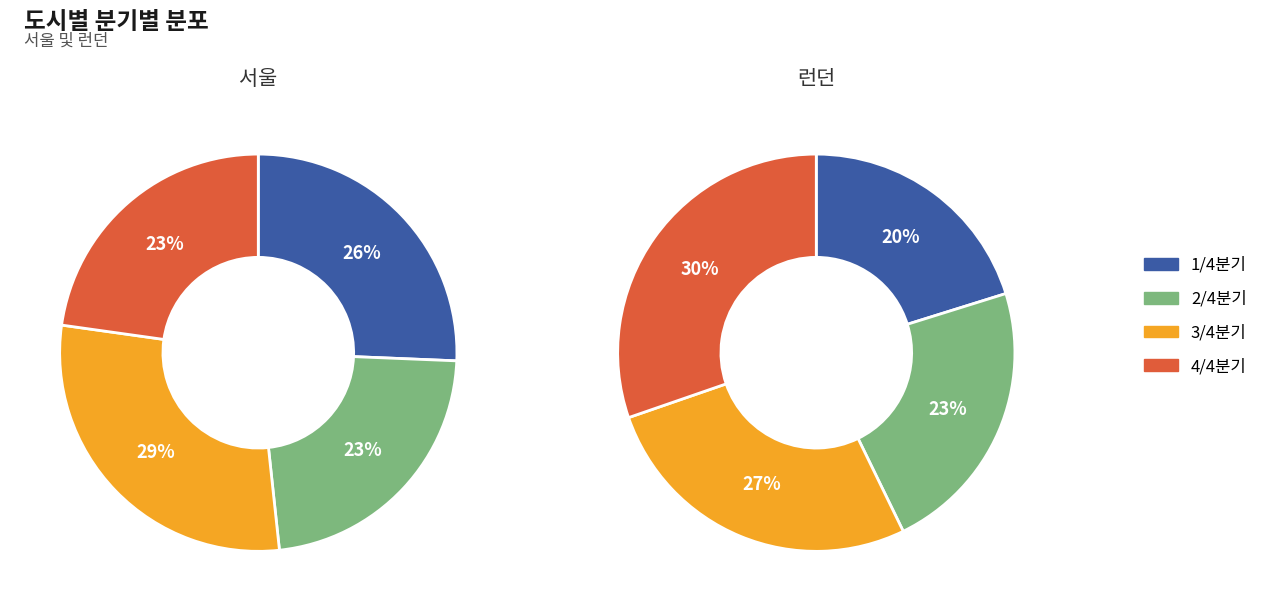

What is the largest slice in the pie chart?

3/4분기